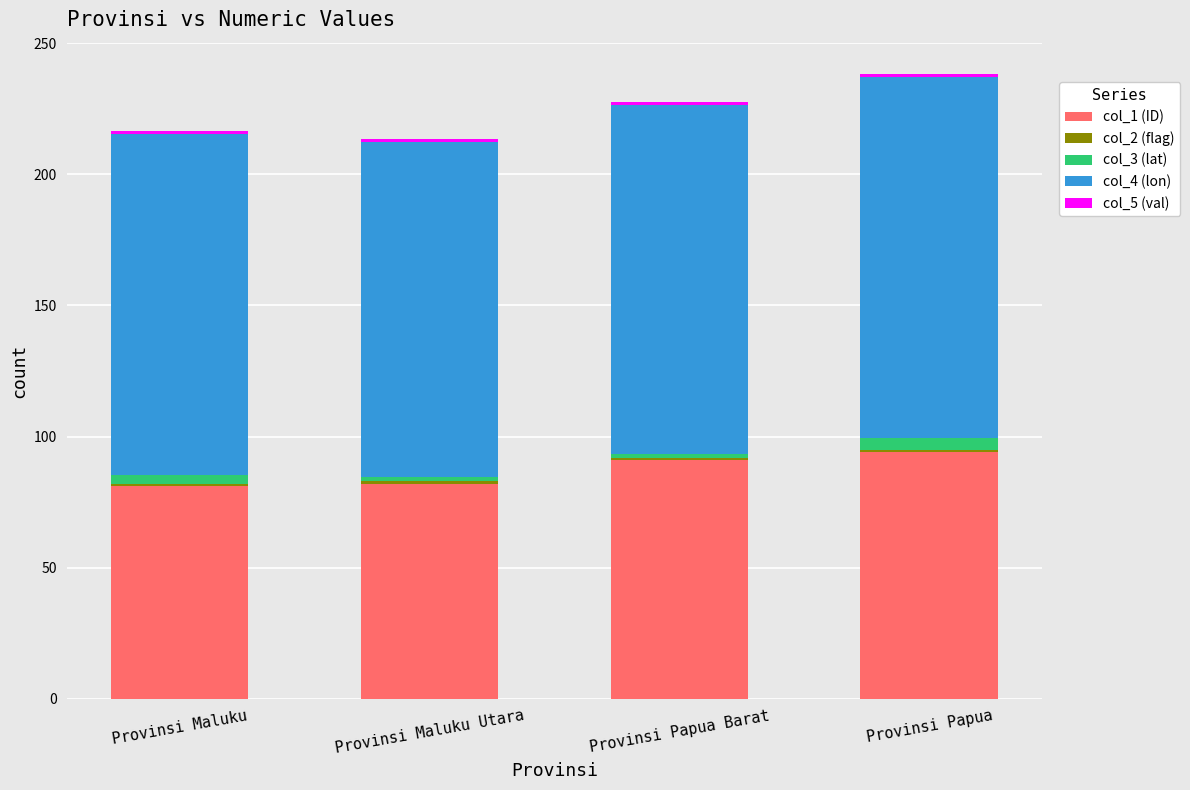

What is the maximum value for col_1 (ID)?

94.0